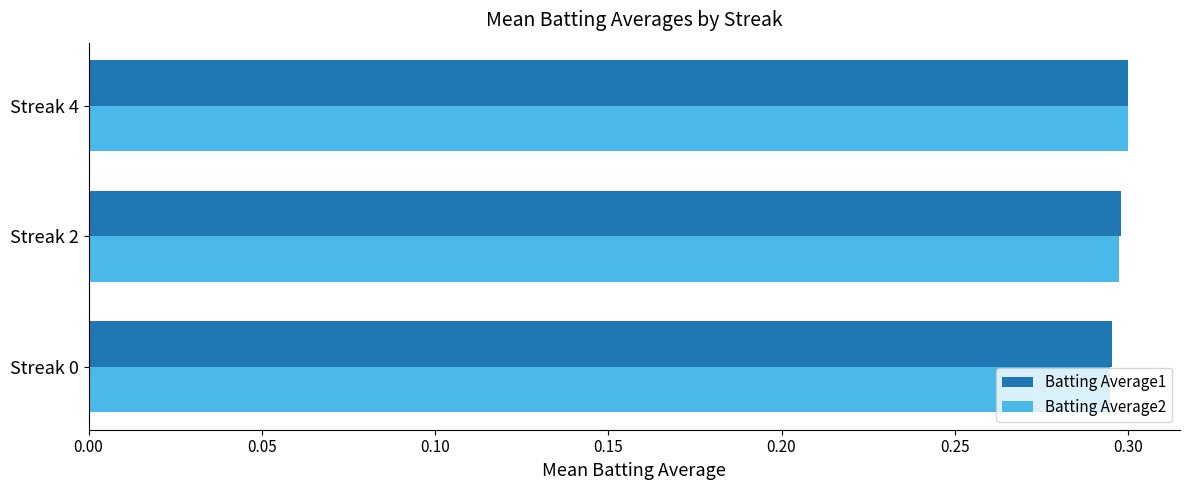

How many Batting Average1 values are between 0 and 1?

3